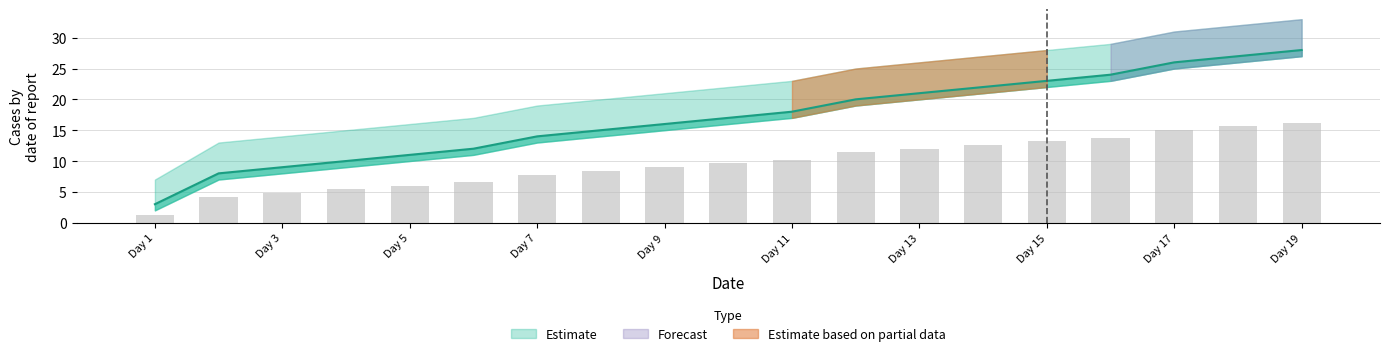

Reading left to right, what are all the values shown in this chart?

Lower Bound: 3.0	8.0	9.0	10.0	11.0	12.0	14.0	15.0	16.0	17.0	18.0	20.0	21.0	22.0	23.0	24.0	26.0	27.0	28.0
Estimate: 1.2	4.2	4.8	5.4	6.0	6.6	7.8	8.4	9.0	9.6	10.2	11.4	12.0	12.6	13.2	13.8	15.0	15.6	16.2